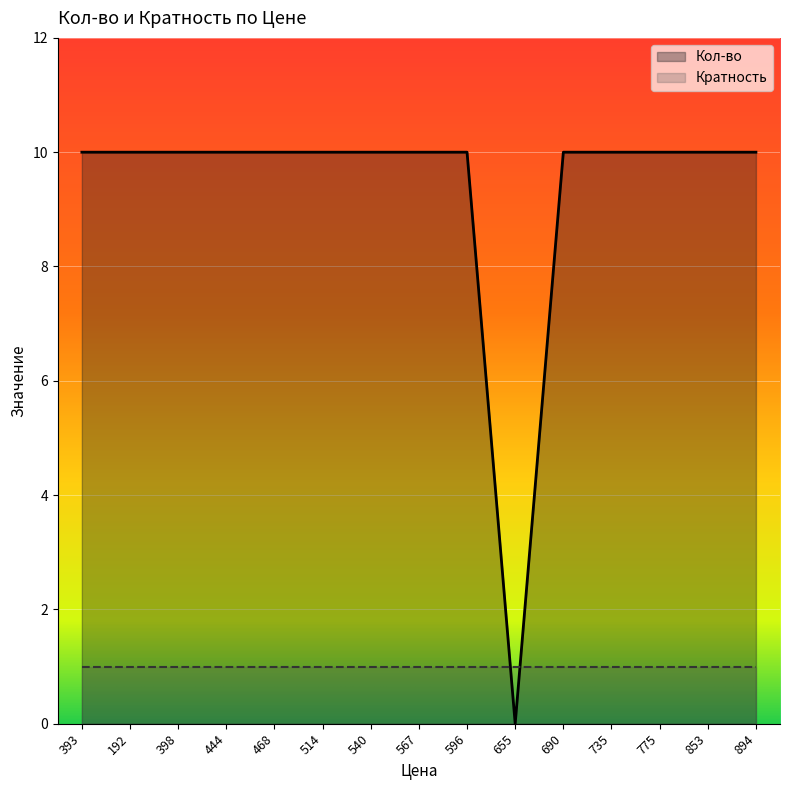

Reading left to right, transcribe all the data shown in this chart.

393=10	192=10	398=10	444=10	468=10	514=10	540=10	567=10	596=10	655=0	690=10	735=10	775=10	853=10	894=10